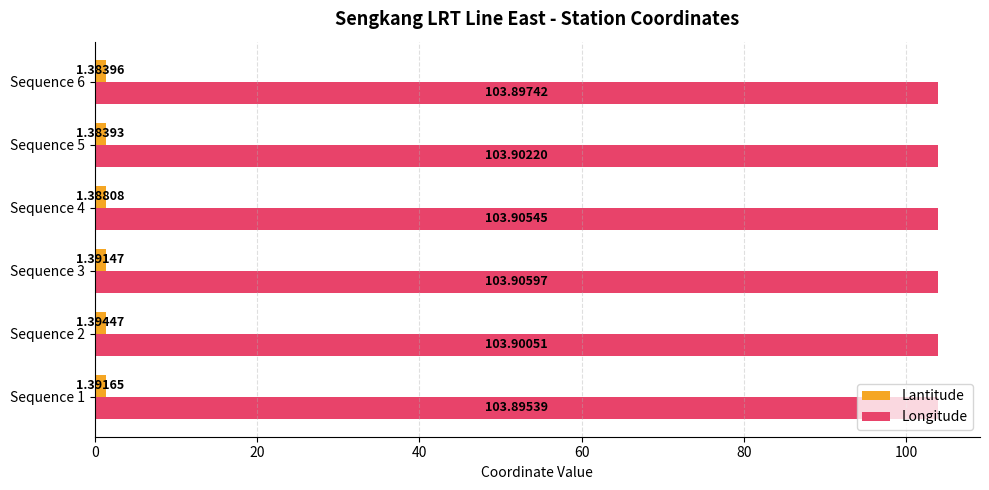

Rank the series by their average value, from highest to lowest.

Longitude, Lantitude